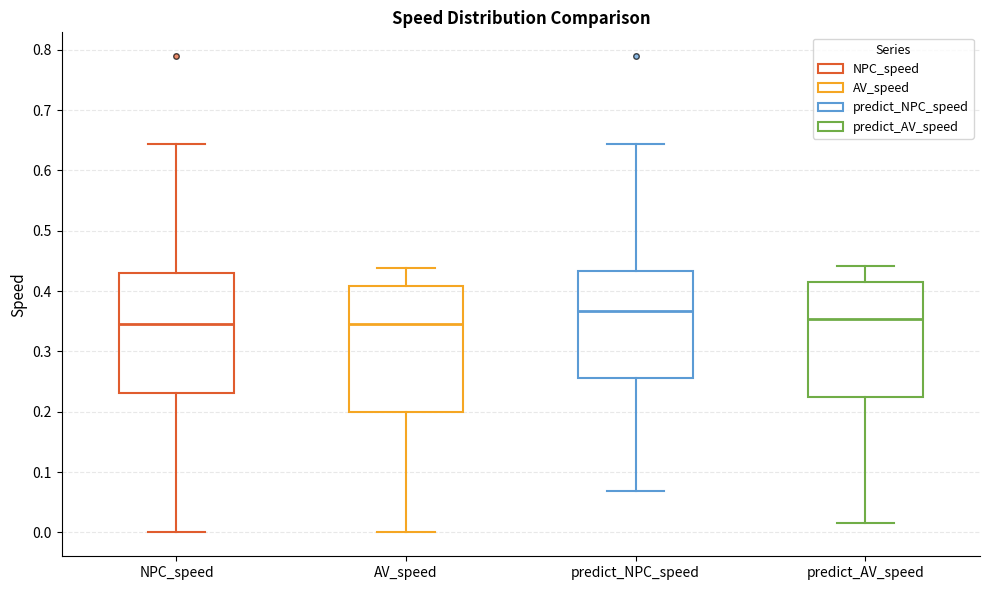

Reading left to right, transcribe this box plot: for each box, give where its median line is, the range the box spans, and where its two whiskers end, as read against the y-axis. The values are not printed on the chart, so give them approximately, as read against the axis.

NPC_speed: median 0.35, box 0.23 to 0.43, whiskers 0.00 to 0.64
AV_speed: median 0.34, box 0.20 to 0.41, whiskers 0.00 to 0.44
predict_NPC_speed: median 0.37, box 0.26 to 0.43, whiskers 0.07 to 0.64
predict_AV_speed: median 0.35, box 0.22 to 0.41, whiskers 0.02 to 0.44